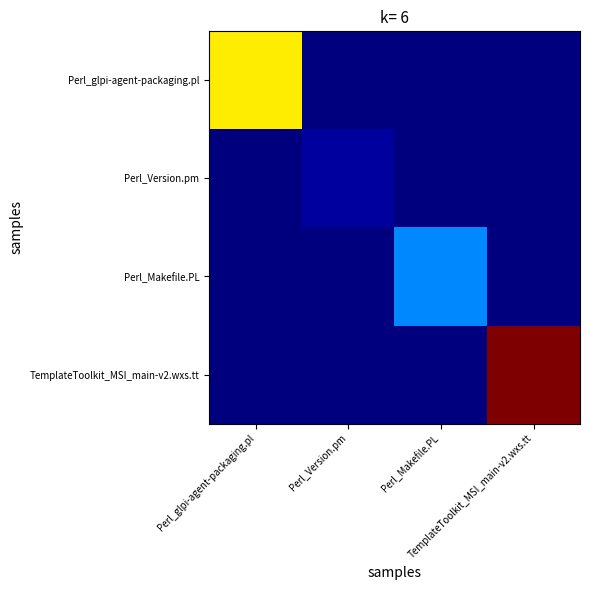

At how many categories does at least one series exceed 562?

2